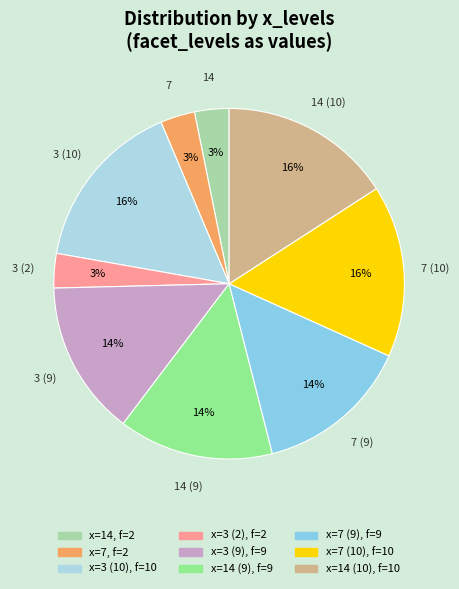

What percentage is the 7 (9) slice, to the nearest percent?

14%